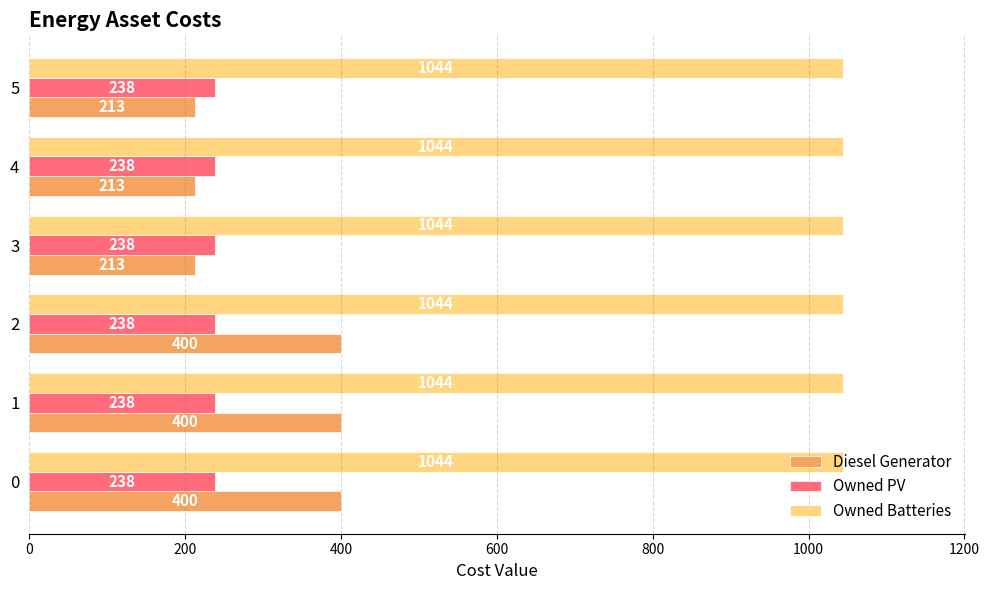

Is it true that Owned Batteries equals 0.4 at 0?

False